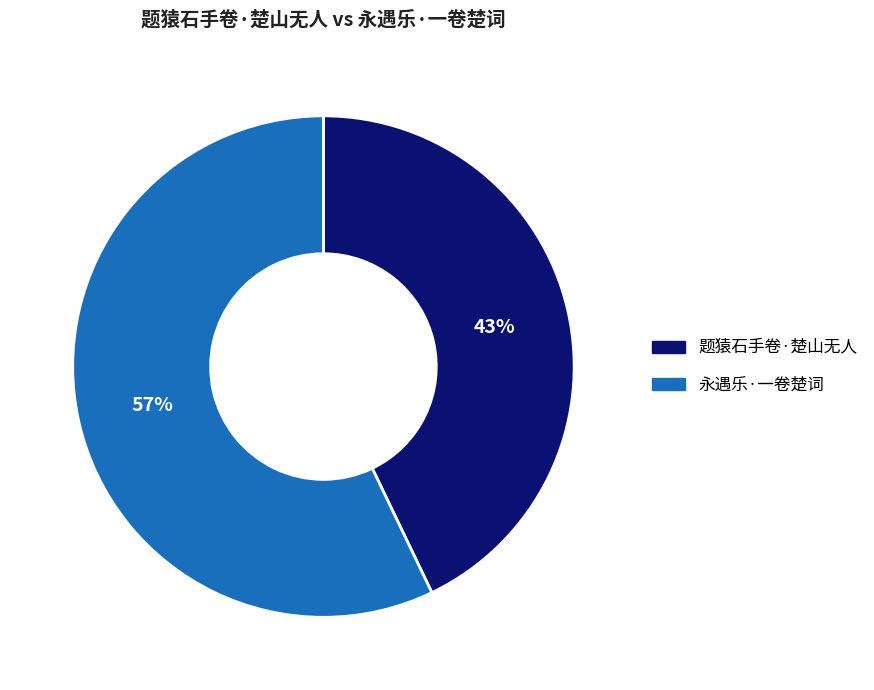

True or false: 永遇乐·一卷楚词 accounts for 45% of the total.

False